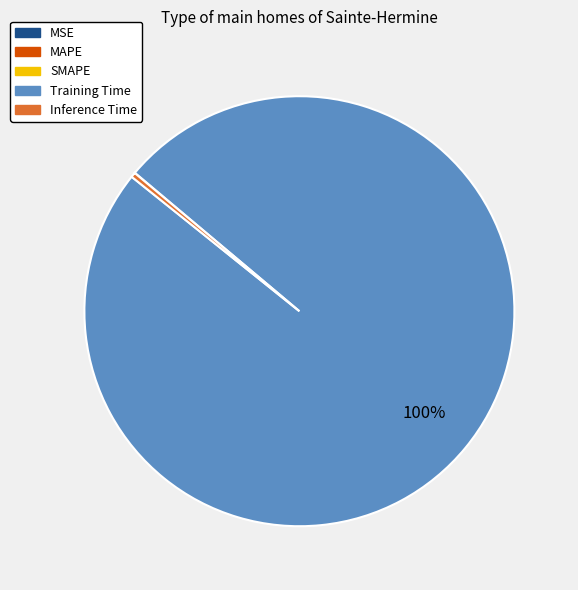

Does any single category account for the majority?

Yes